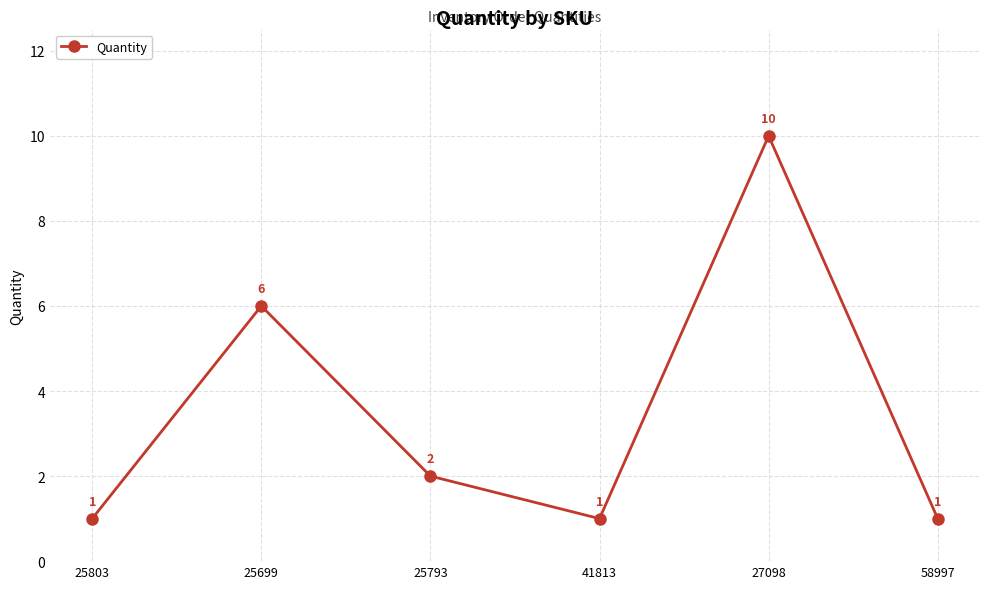

How many interior local peaks (higher than both neighbors) does the data have?

2